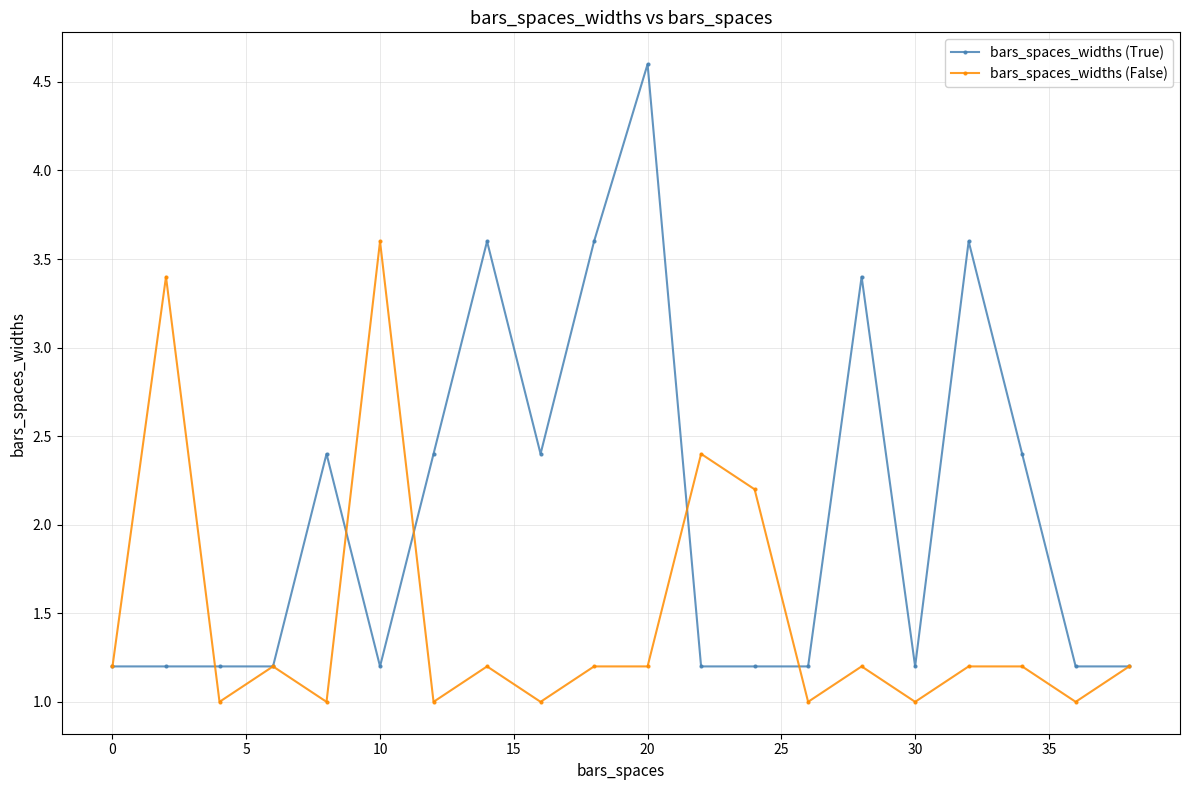

Which series has the largest range (max minus min)?

bars_spaces_widths (True)